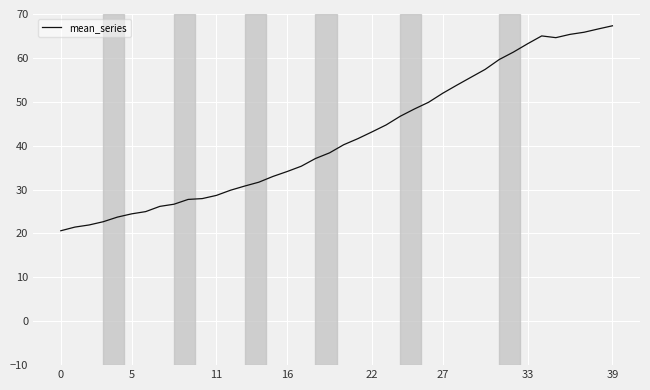

What is the difference between the maximum and minimum values?

46.7